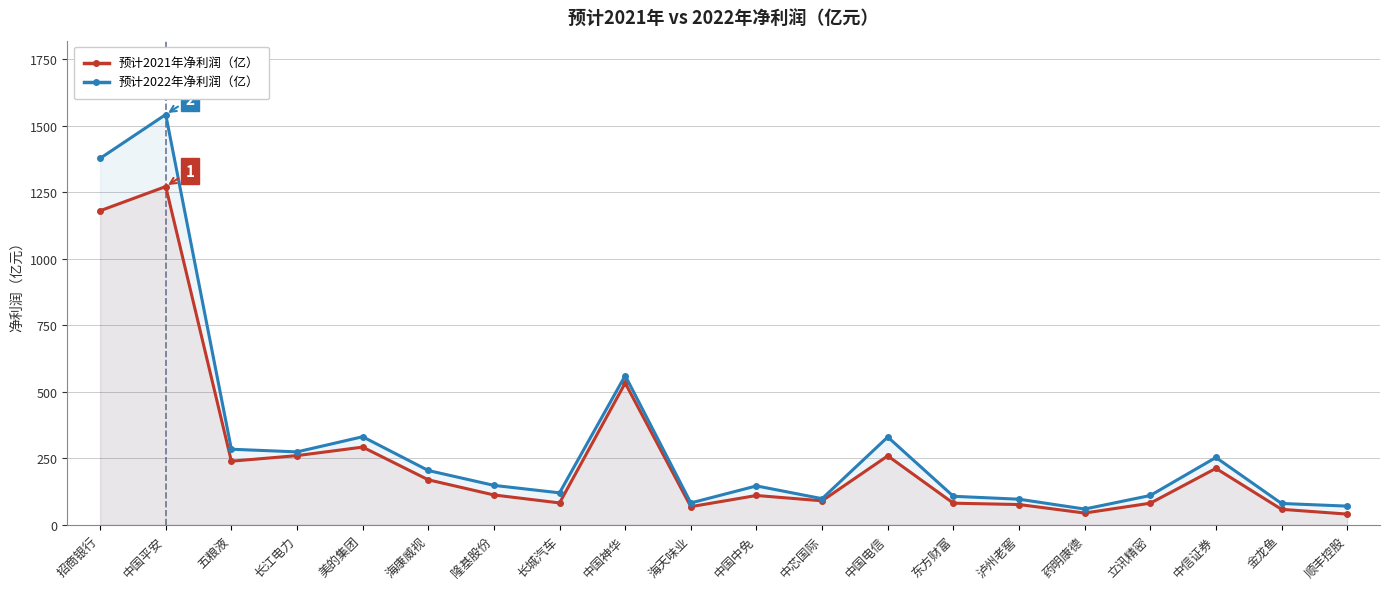

What is the value of the 预计2022年净利润（亿） point at the 10th from the left?

82